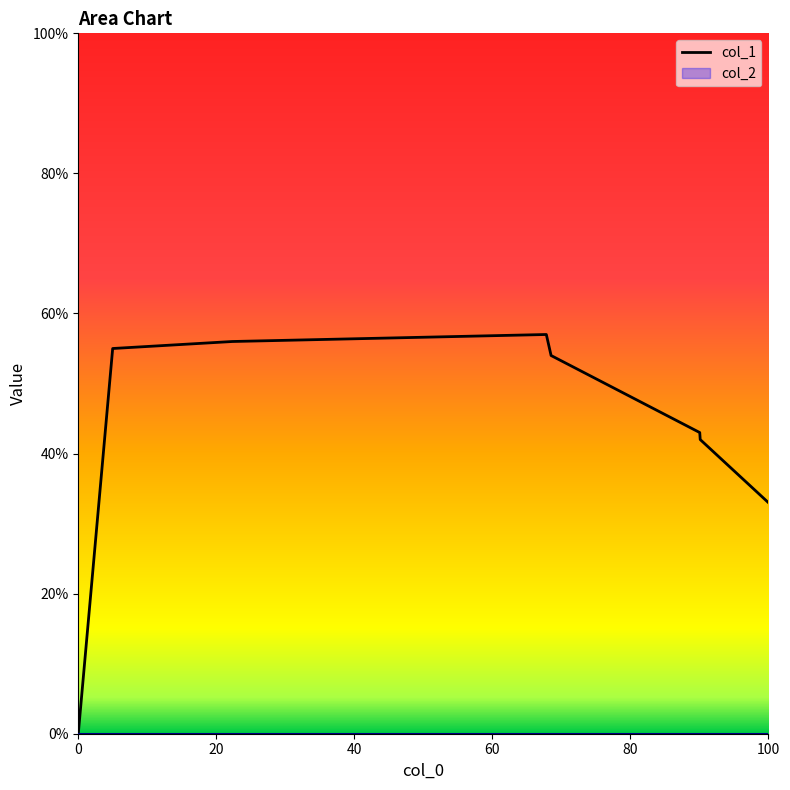

What is the maximum value shown in the chart?

57